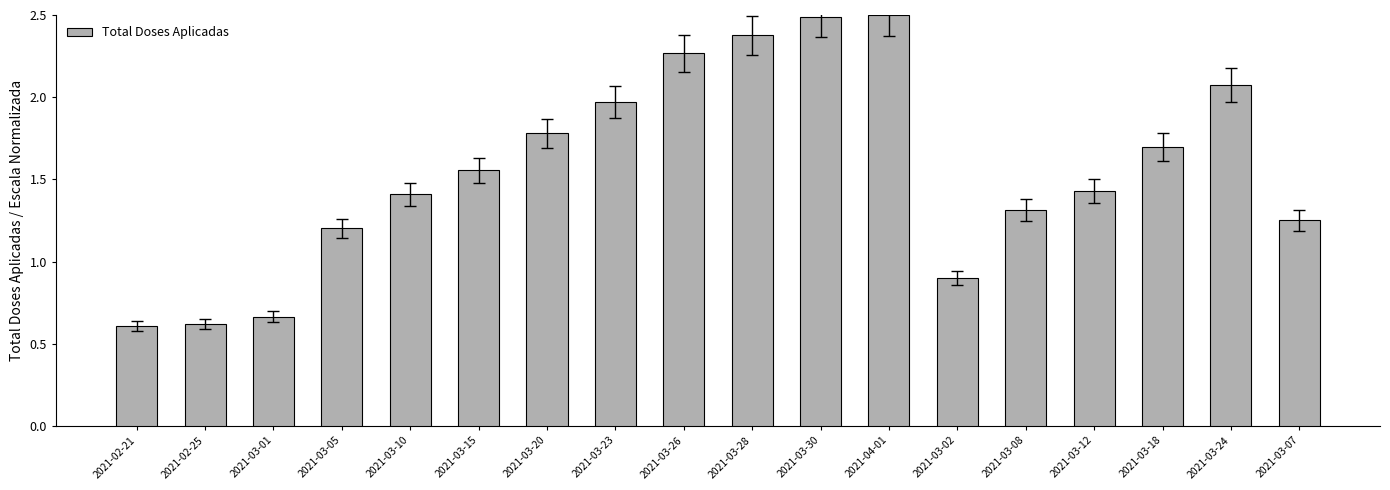

What is the label of the 15th bar from the left?

2021-03-12